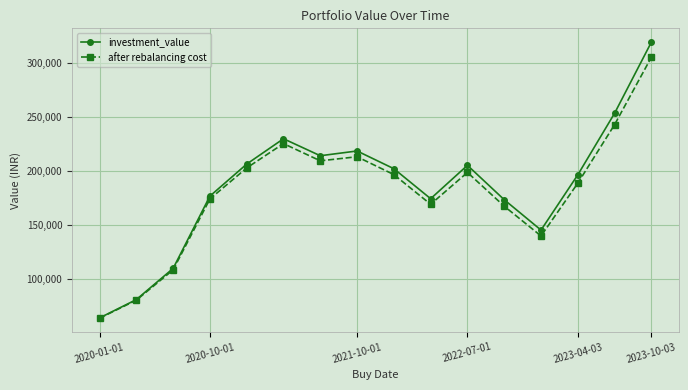

Rank the series by their maximum value, from lowest to highest.

after rebalancing cost, investment_value